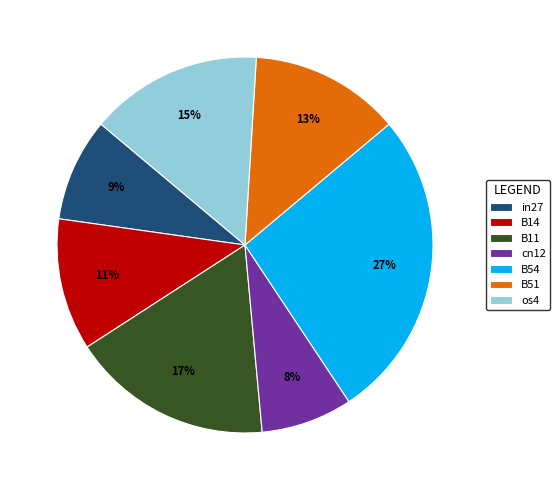

Is it true that in27 is 9% of the pie?

True